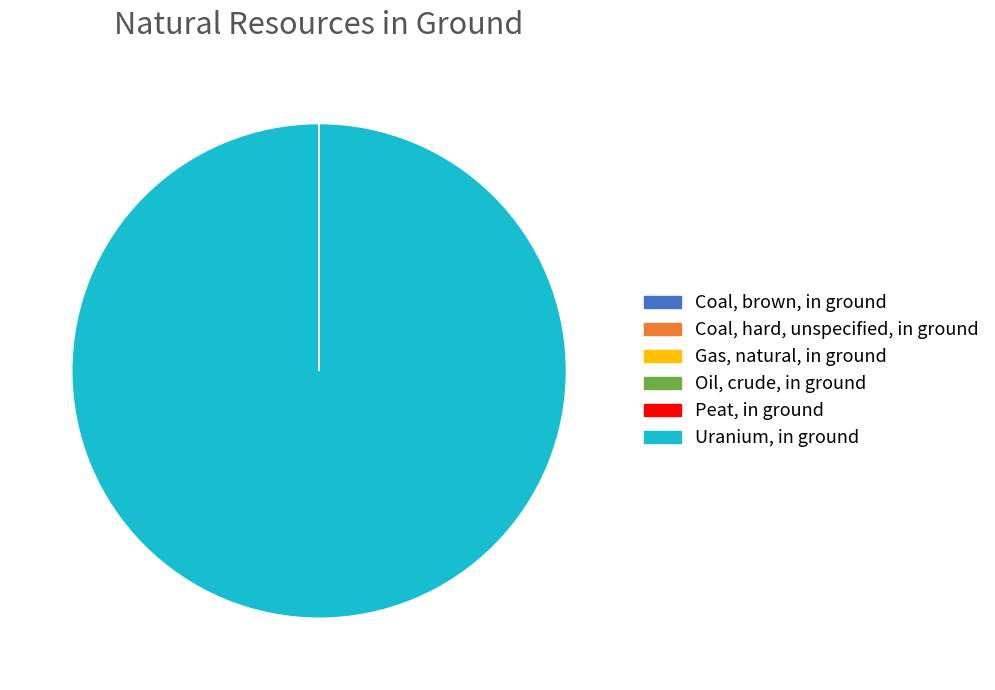

What is the largest slice in the pie chart?

Uranium, in ground